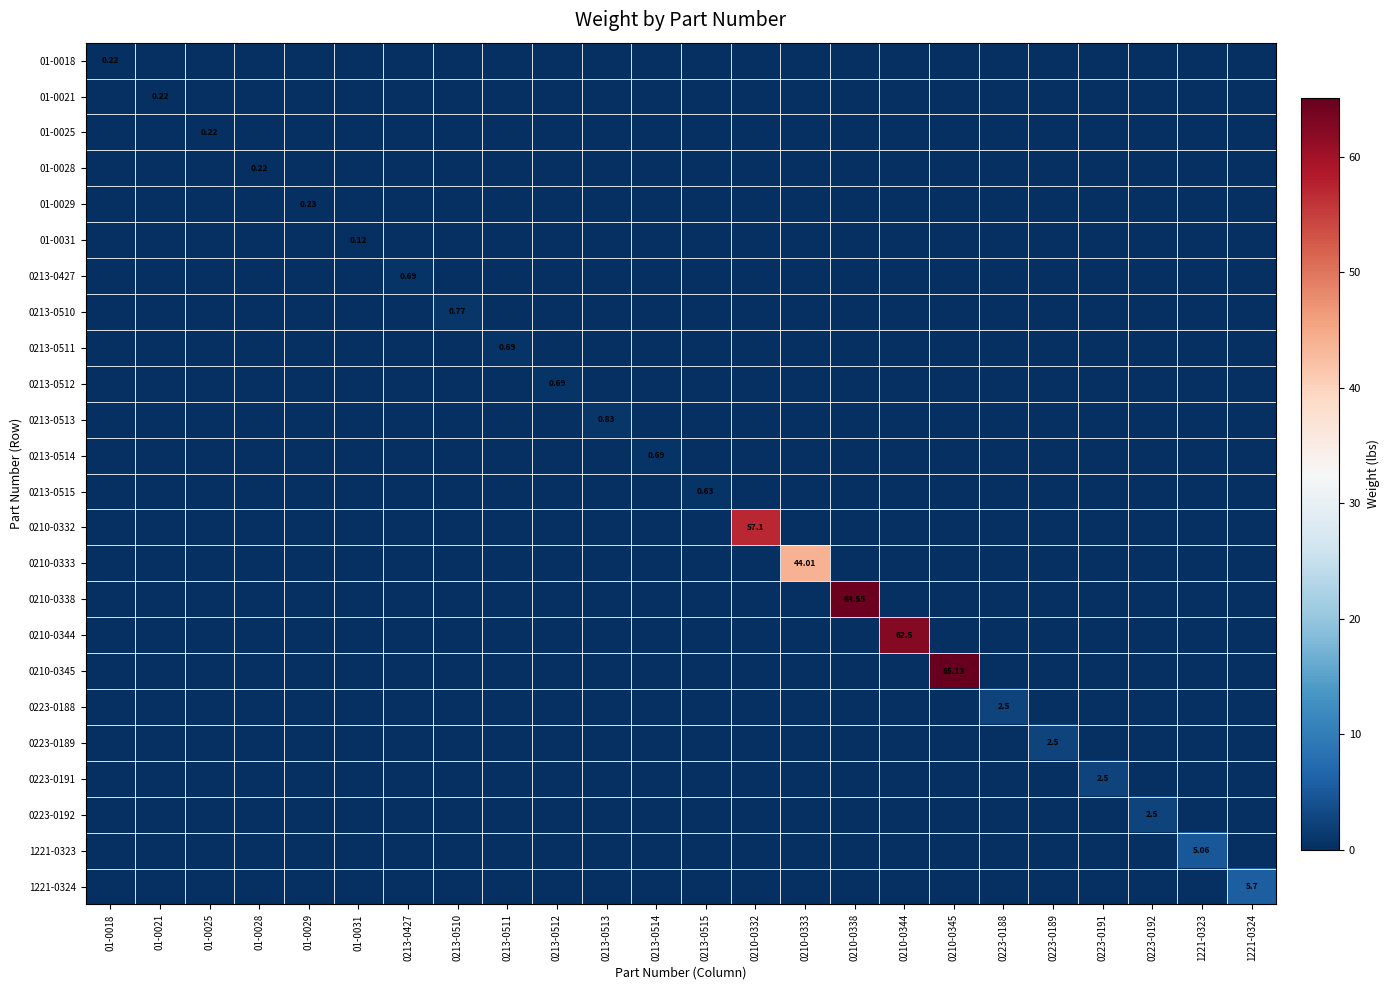

Between 01-0025 and 01-0021, which is larger?

01-0025